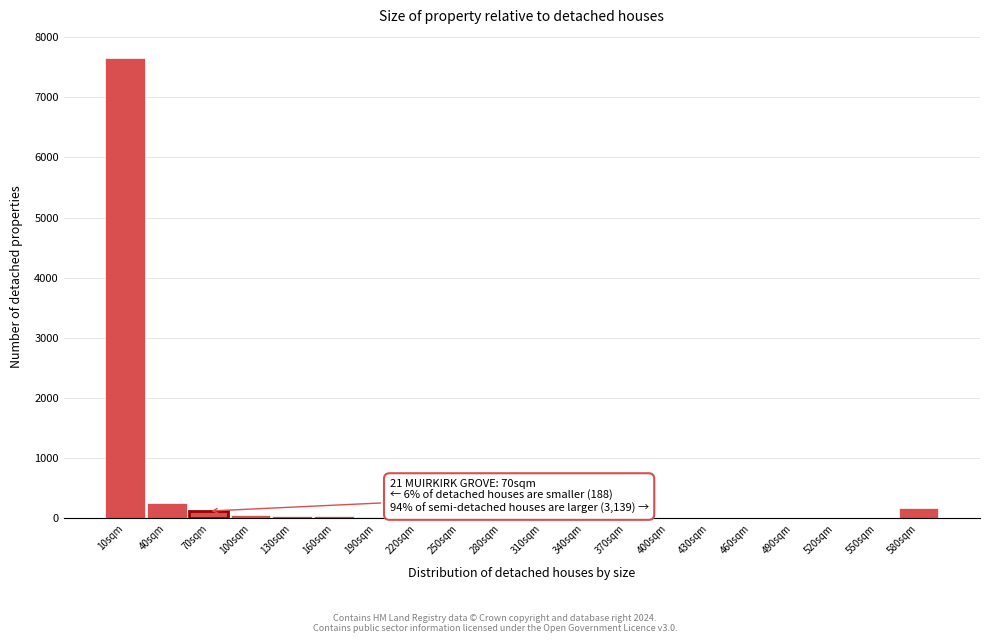

Where is the data nearest to the value 3827?

40sqm